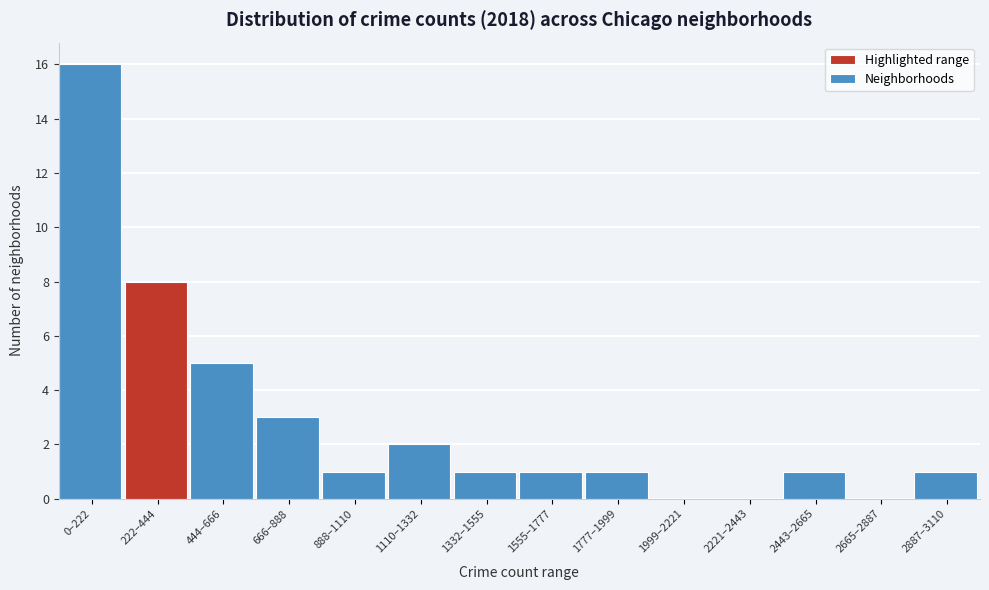

Reading right to left, what are all the values shown in this chart?

2887–3110=1	2665–2887=0	2443–2665=1	2221–2443=0	1999–2221=0	1777–1999=1	1555–1777=1	1332–1555=1	1110–1332=2	888–1110=1	666–888=3	444–666=5	222–444=8	0–222=16